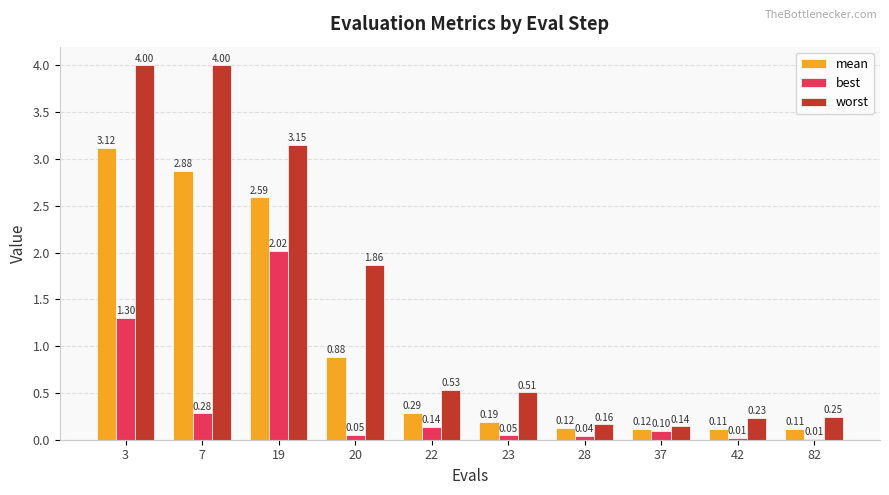

Which series has the largest range (max minus min)?

worst